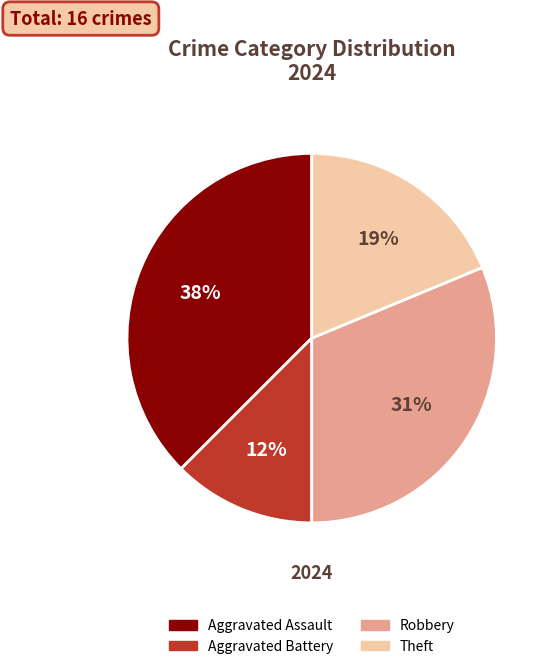

To the nearest percent, what is the difference between the Robbery and Aggravated Battery slice percentages?

19%